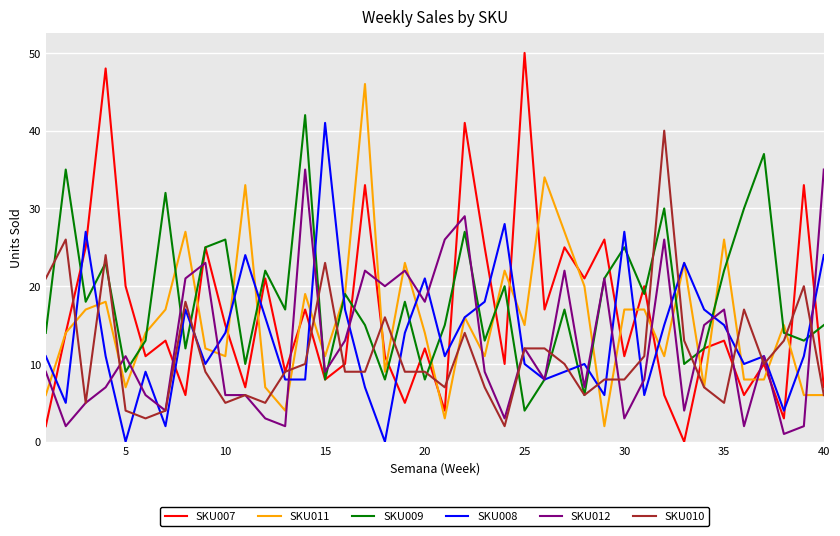

After their last crossing, which series has the higher values: SKU011 or SKU012?

SKU012